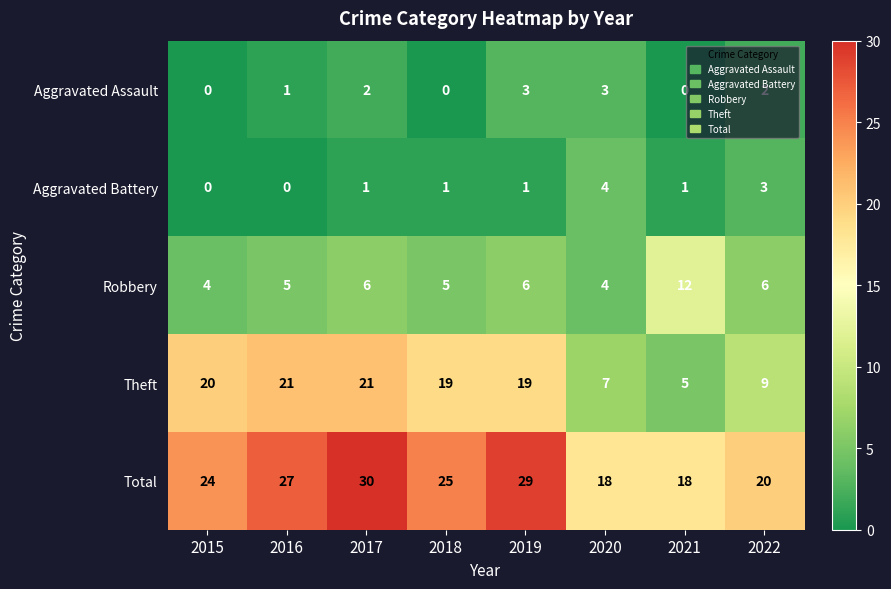

The Robbery series shows 8 at 2016. True or false?

False